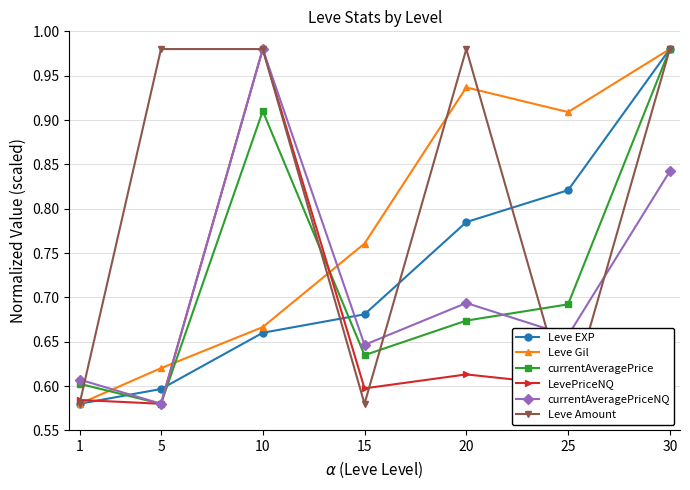

Rank the categories by currentAveragePriceNQ value from highest to lowest.

10, 30, 20, 25, 15, 1, 5